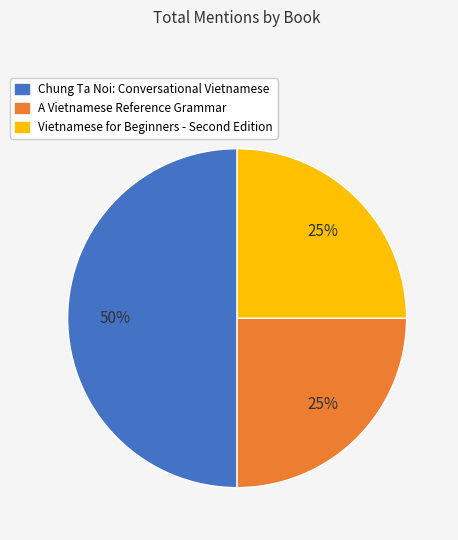

What percentage is the A Vietnamese Reference Grammar slice, to the nearest percent?

25%